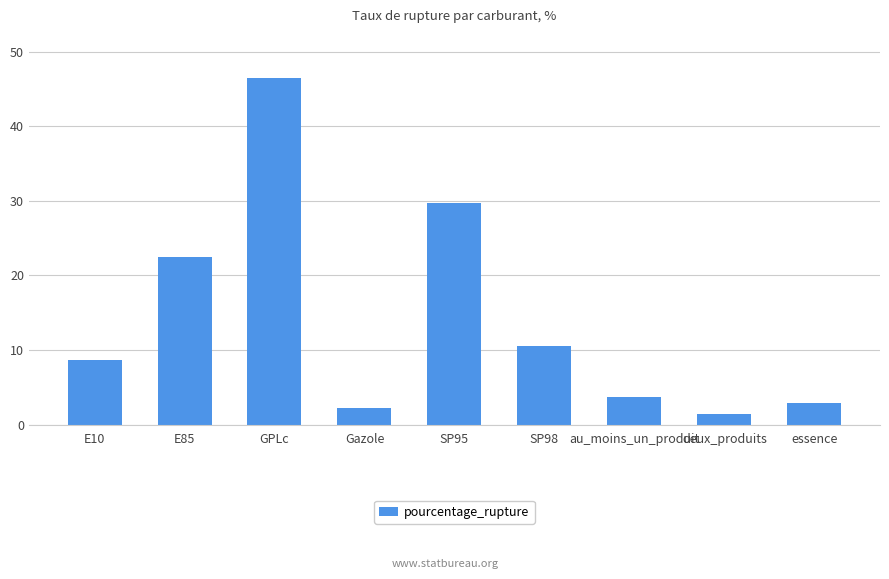

What is the ratio of the value at SP95 to the value at deux_produits?

20.7